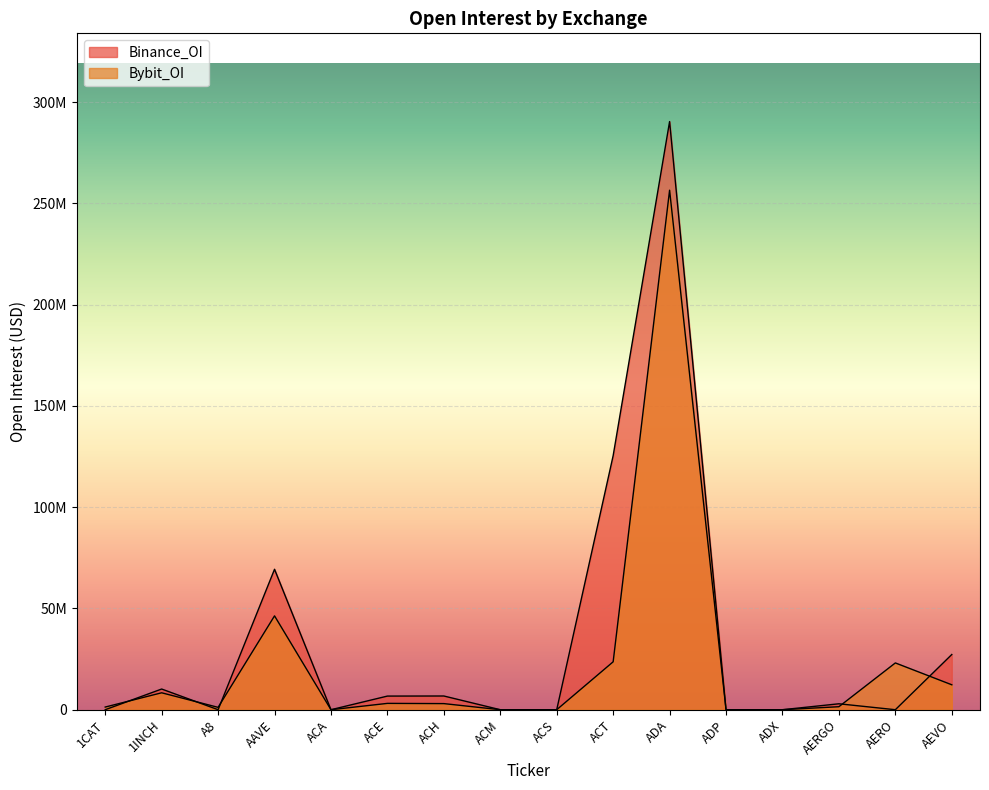

What is the highest value of the Binance_OI series?

290356301